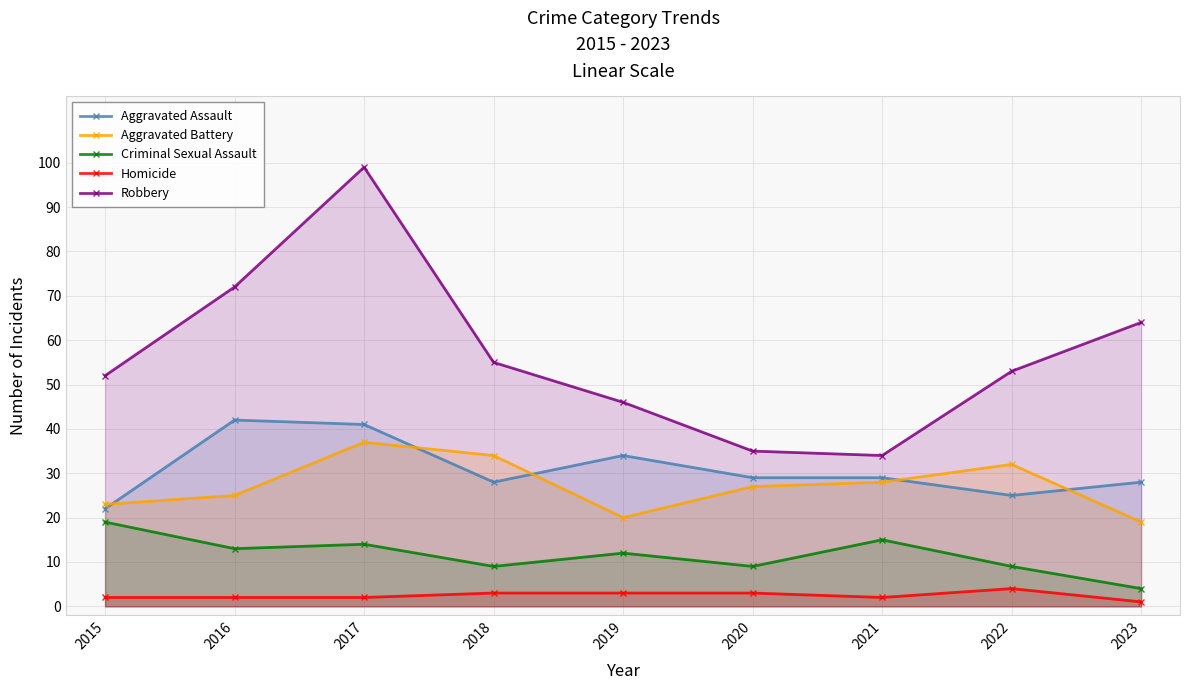

What is the sum of the Homicide values at 2019 and 2018?

6